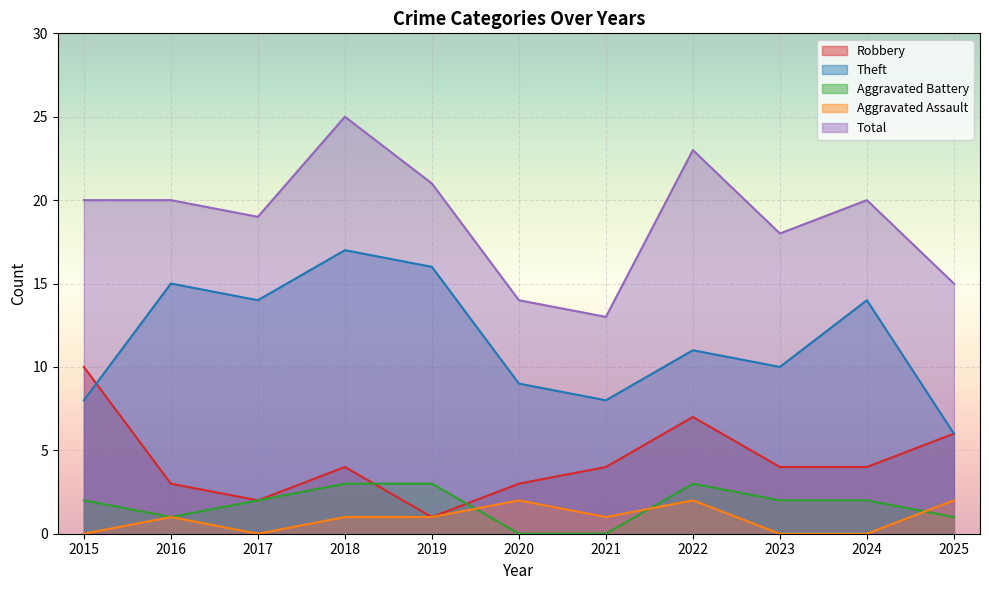

The value of Robbery at 2023 is 4. True or false?

True